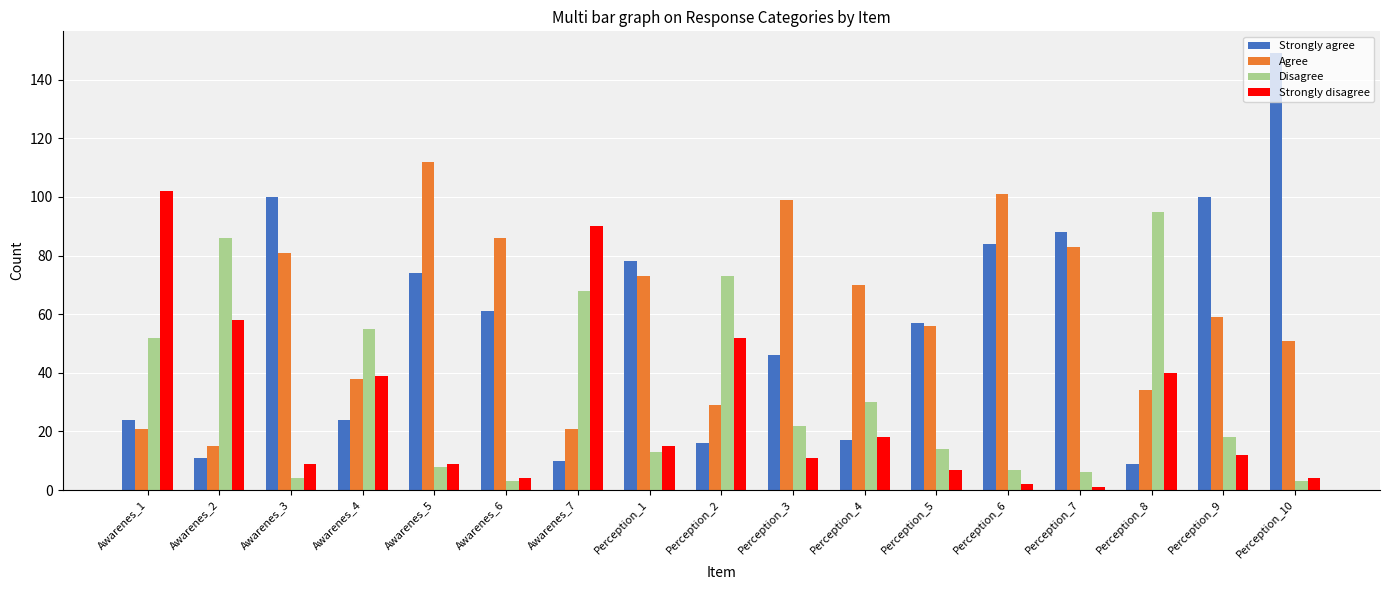

How many distinct data groups are displayed?

4